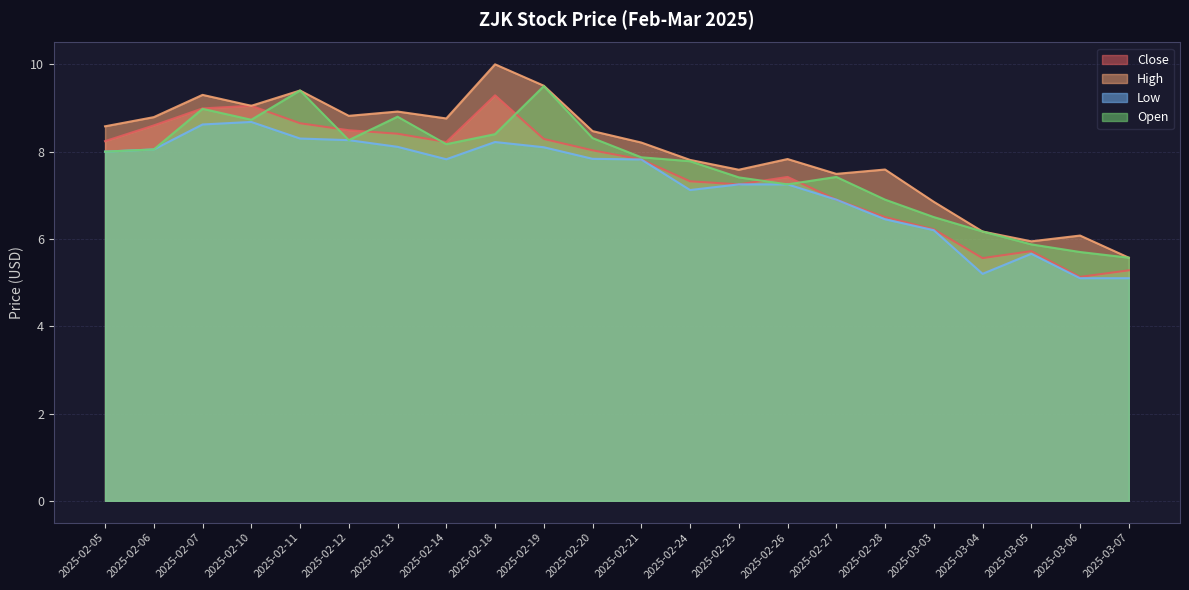

How many distinct data groups are displayed?

4